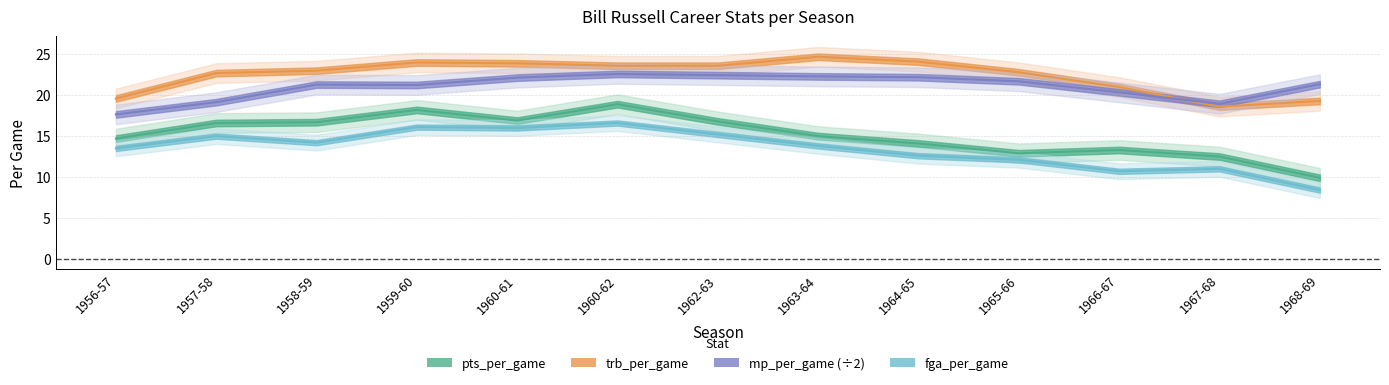

What is the total value across all series at 1962-63?

78.0